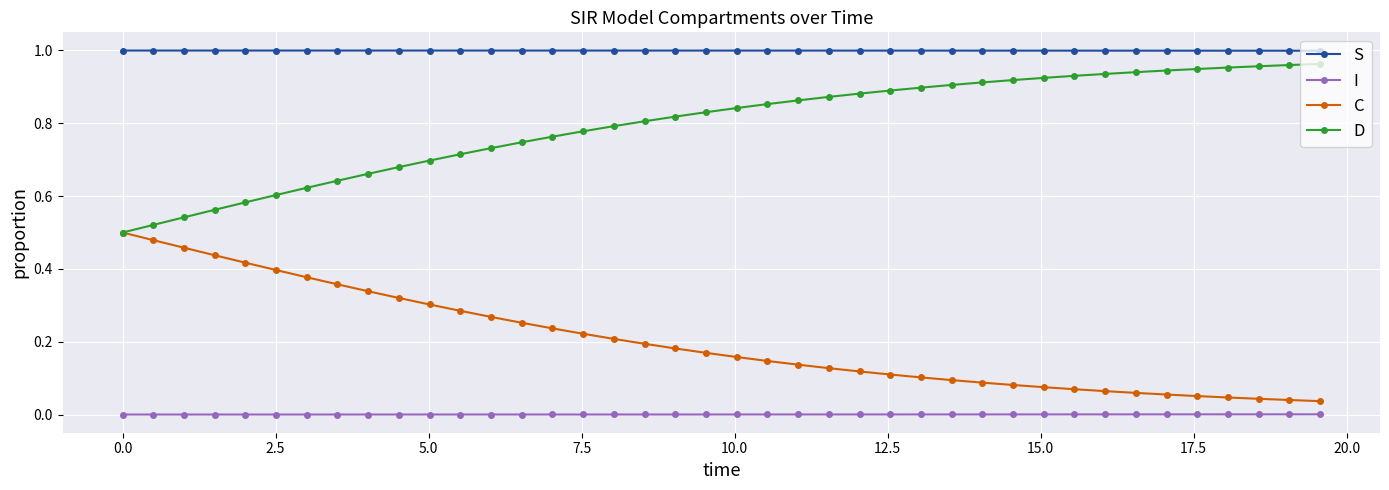

What are all the series names shown in the legend?

S, I, C, D